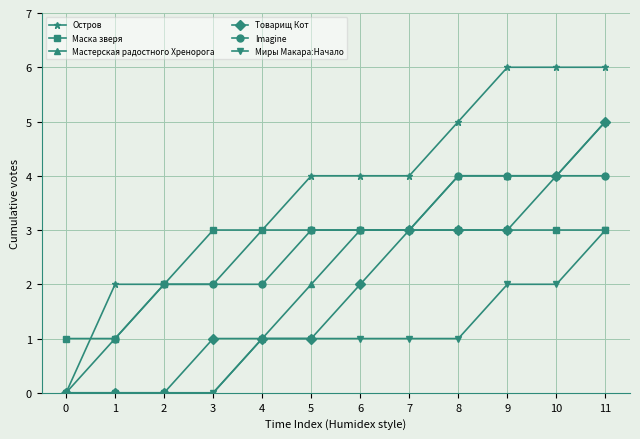

What is the value of the Миры Макара:Начало point at the 12th from the left?

3